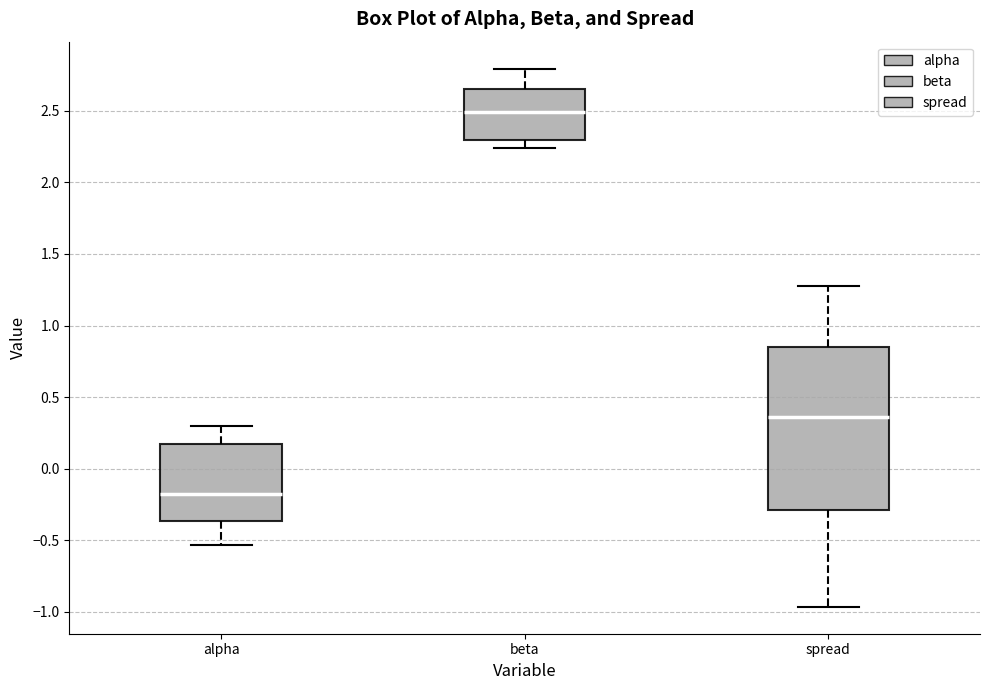

Which box's median line is the lowest?

alpha